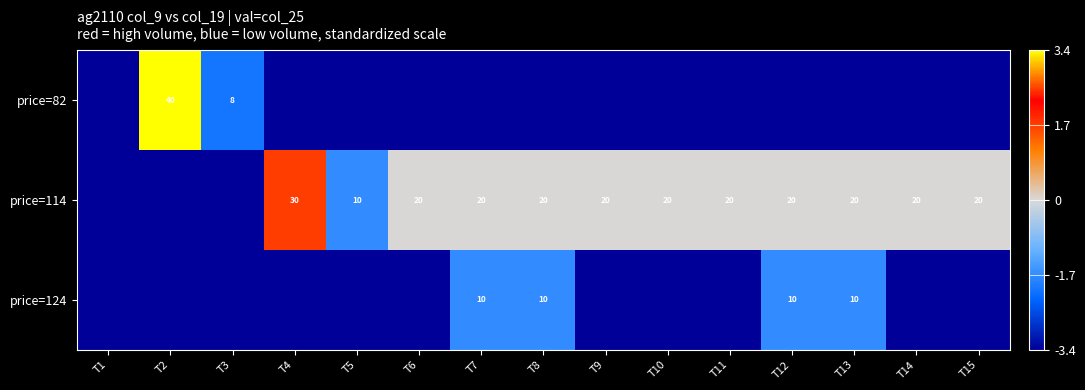

True or false: price=124 has a value of 10.0 at T13.

True